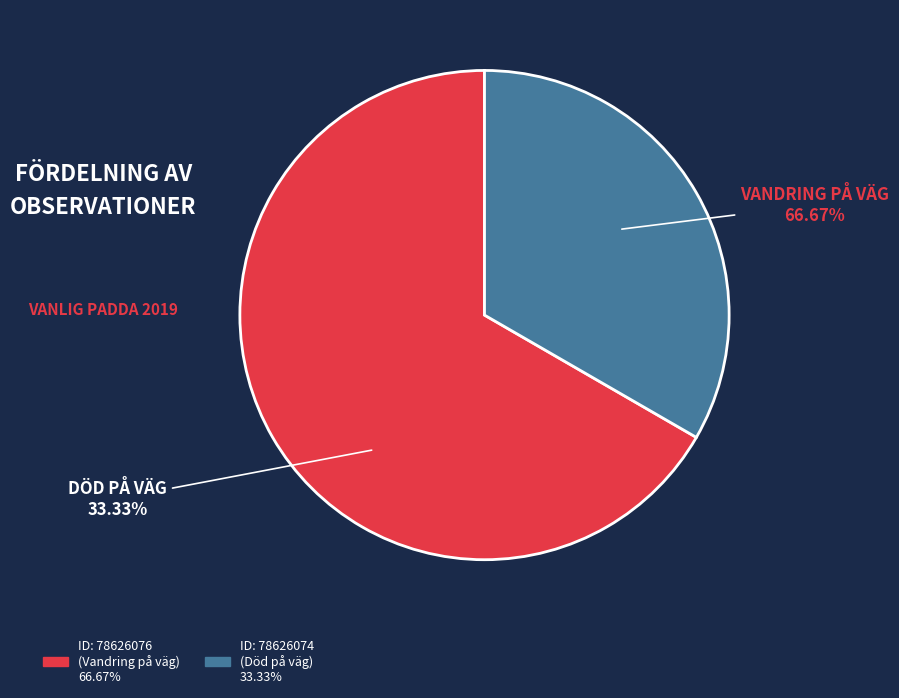

Rank the categories by value from lowest to highest.

78626074, 78626076